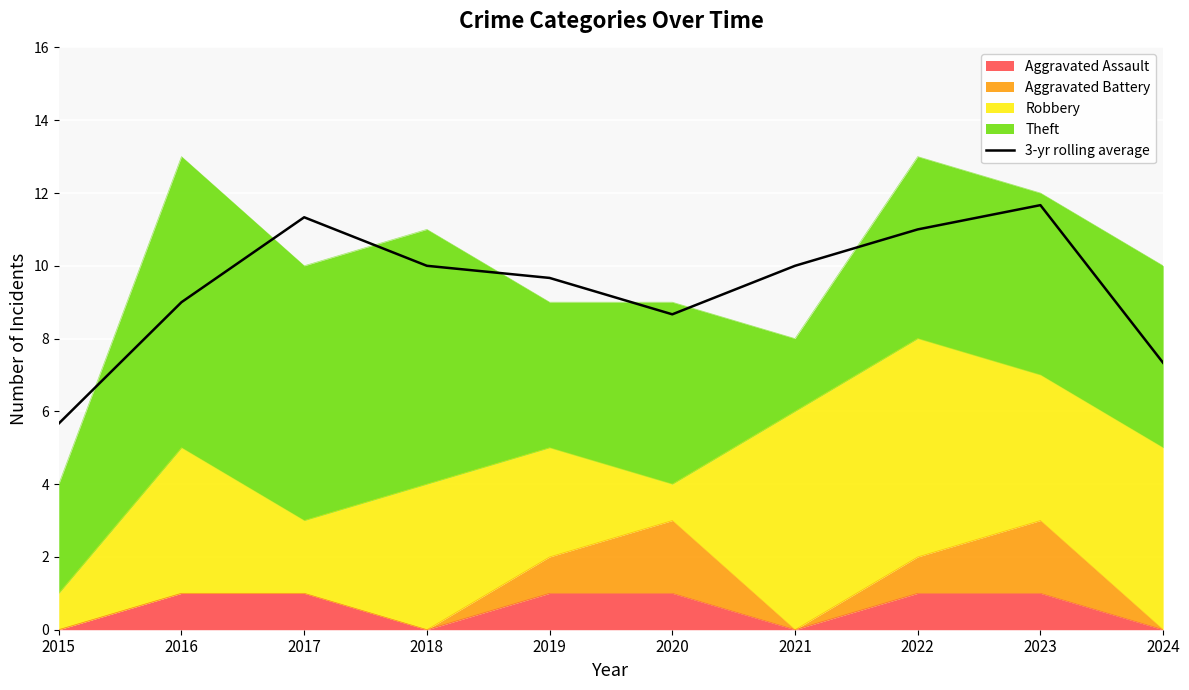

At which label does the data first exceed 10?

2017